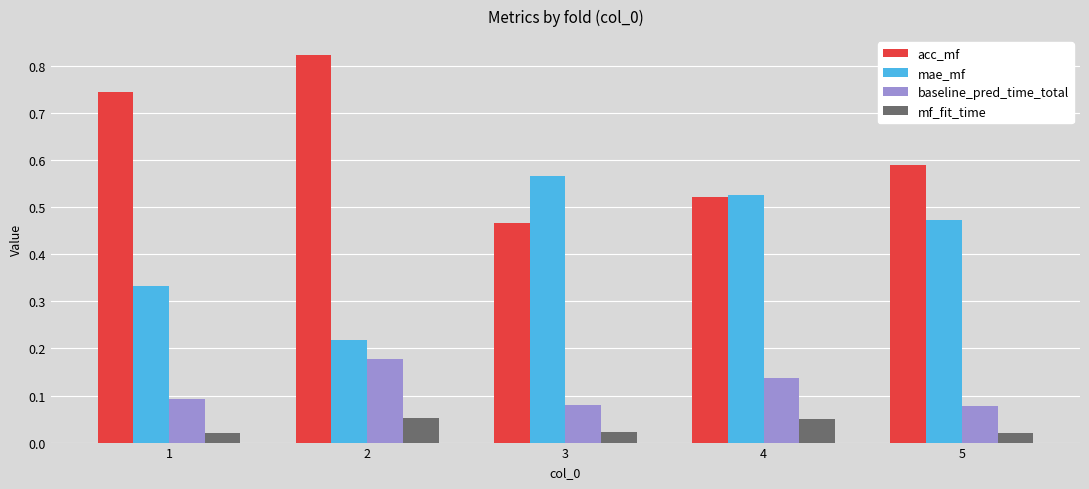

How many baseline_pred_time_total values are between 0 and 1?

5